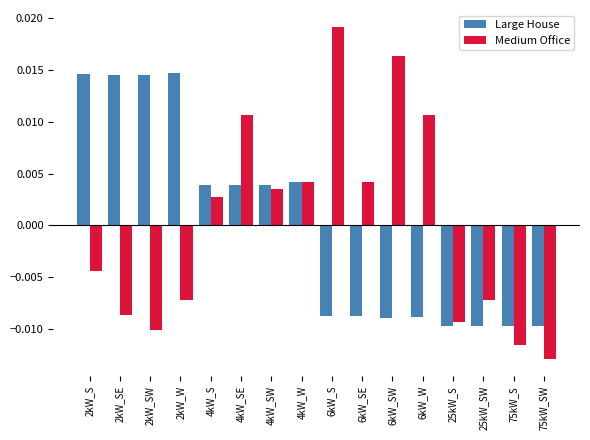

Are the bars horizontal?

No